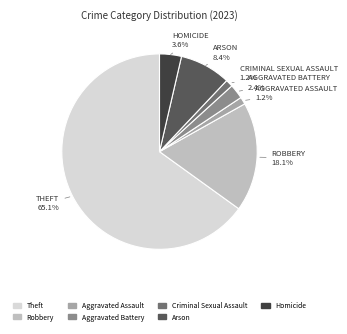

Between Aggravated Assault and Homicide, which is larger?

Homicide